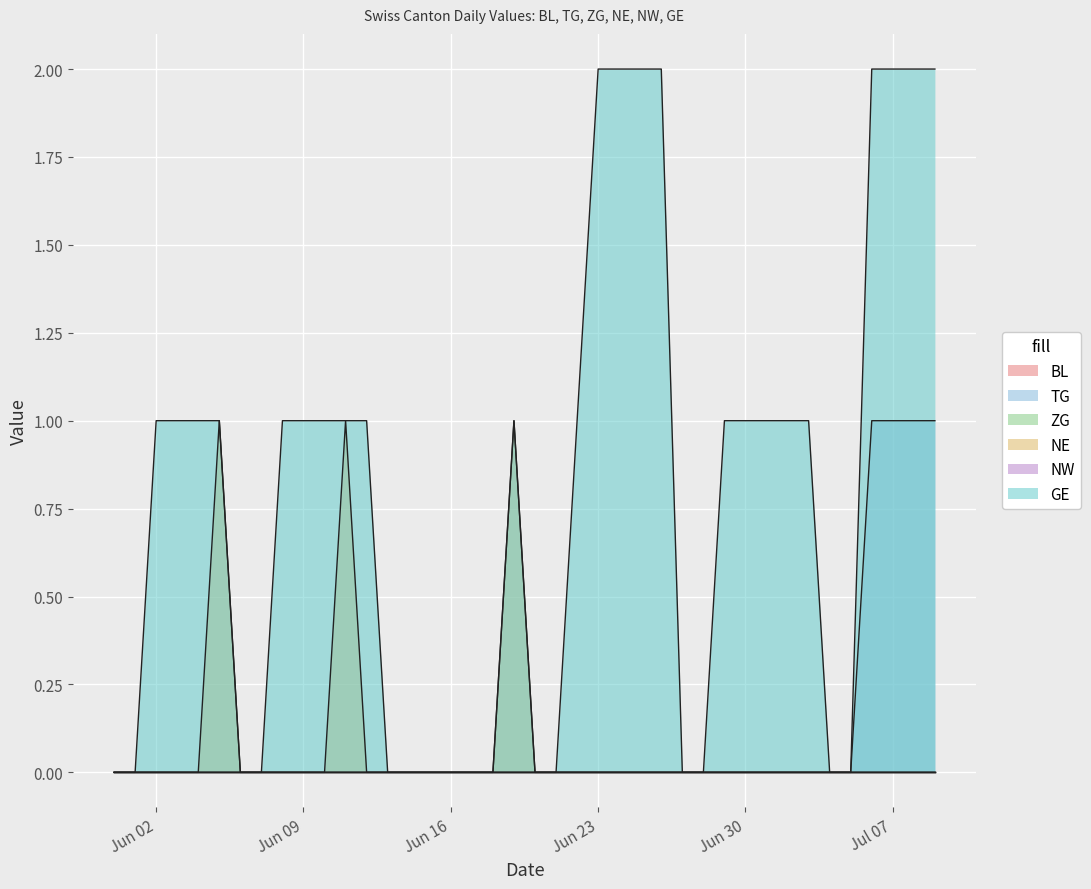

How many lines are shown in the chart?

6